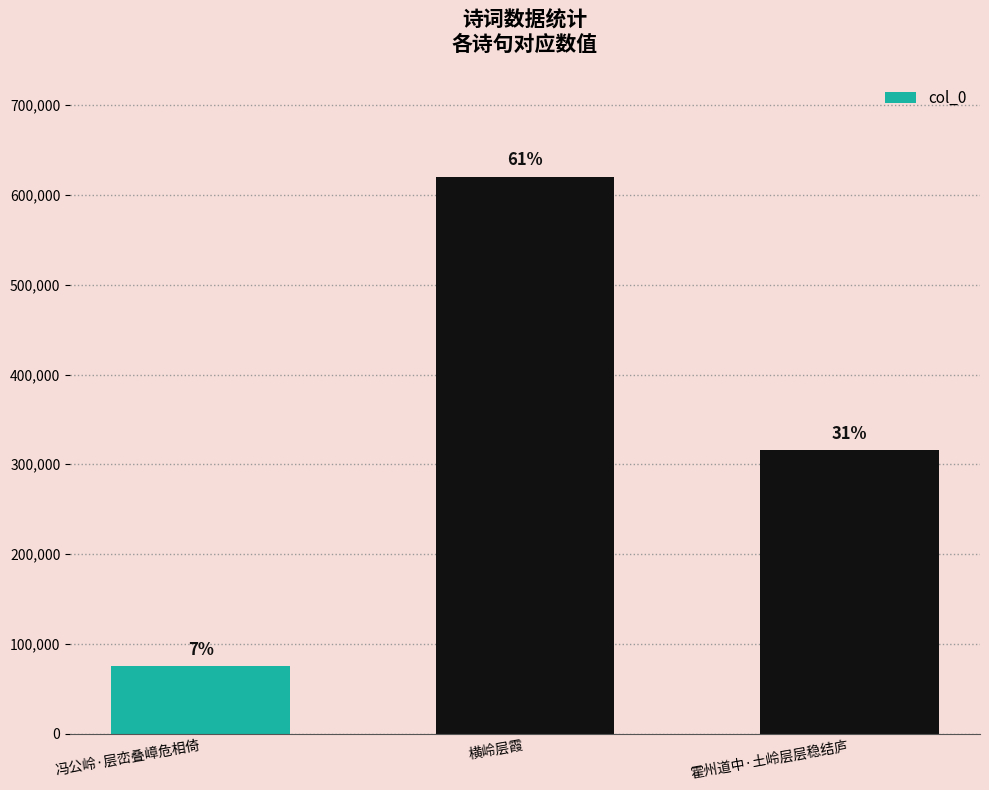

What is the sum of all values?

1011553